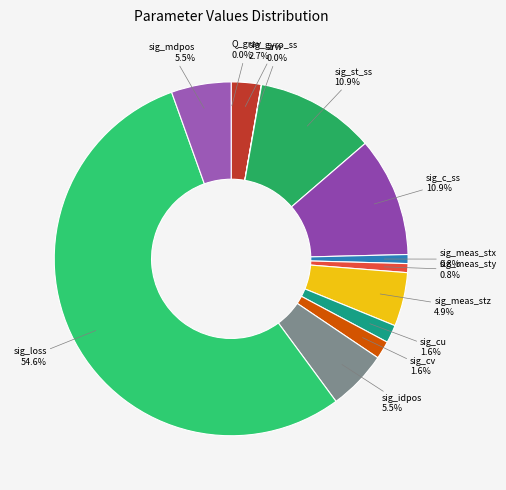

Which has a higher value, sig_meas_stx or sig_cv?

sig_cv